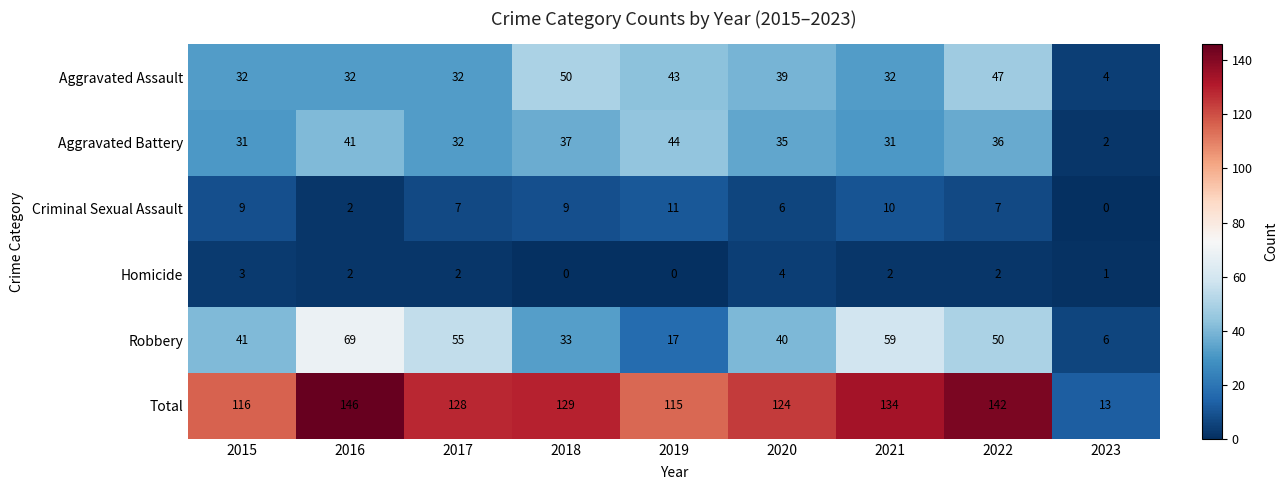

True or false: Total has a value of 227 at 2021.

False